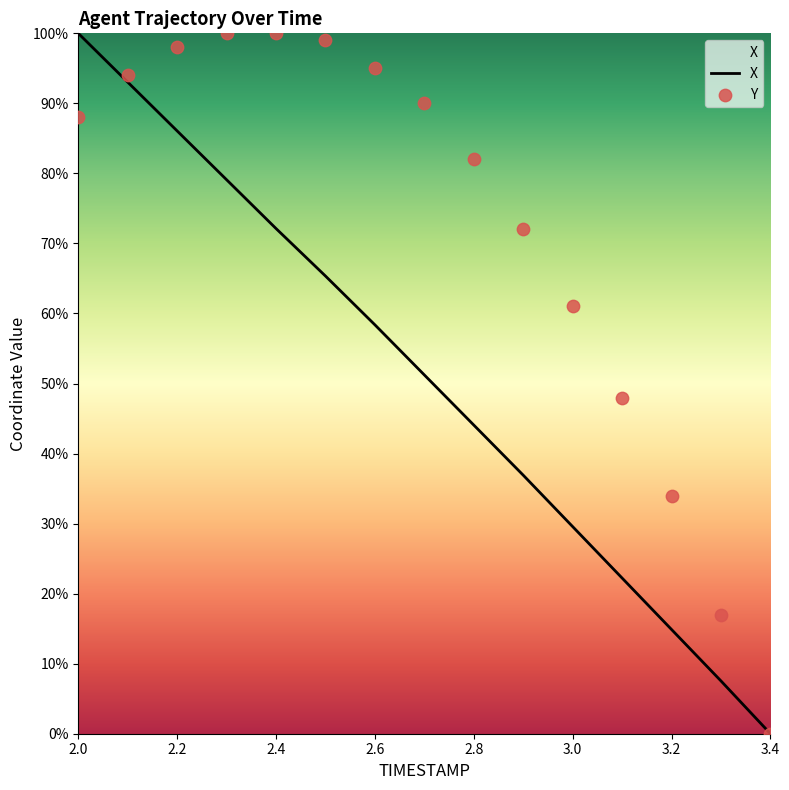

Which series reaches the minimum Y coordinate?

X